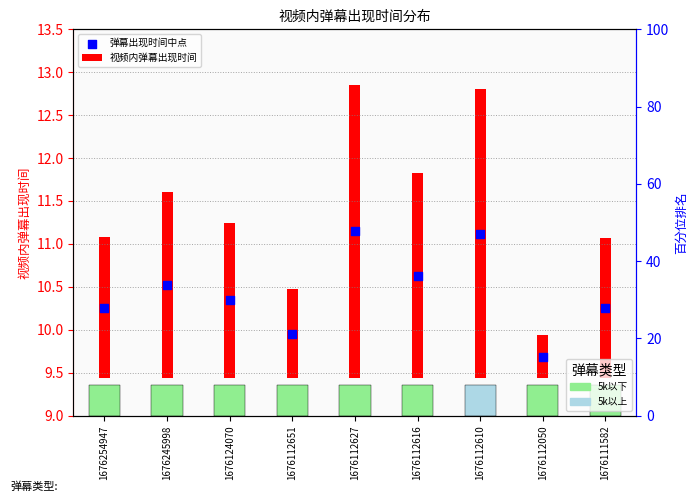

What is the total value across all series at 1676111582?

11.9